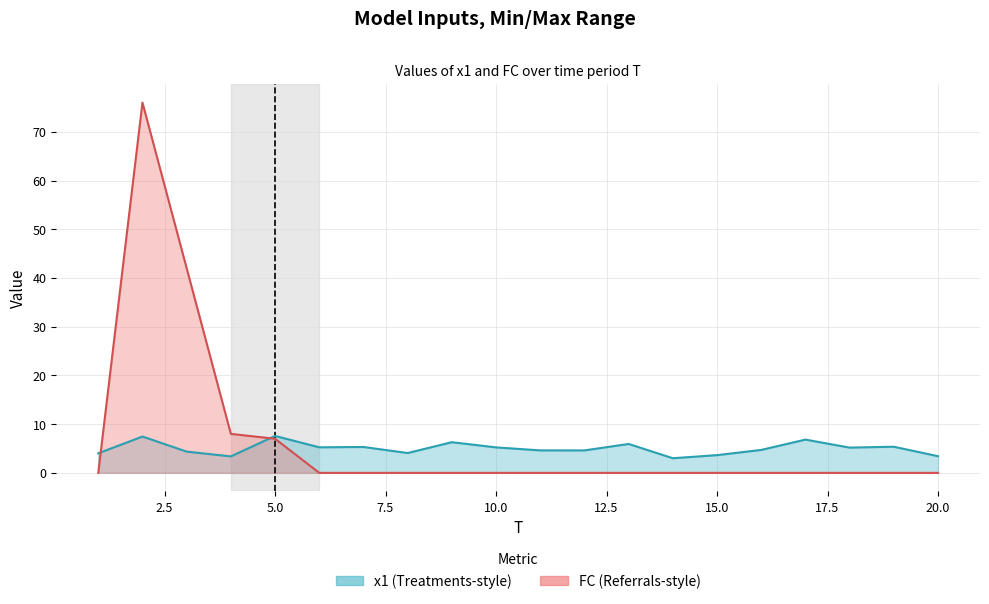

How many times do x1 and FC cross each other?

2